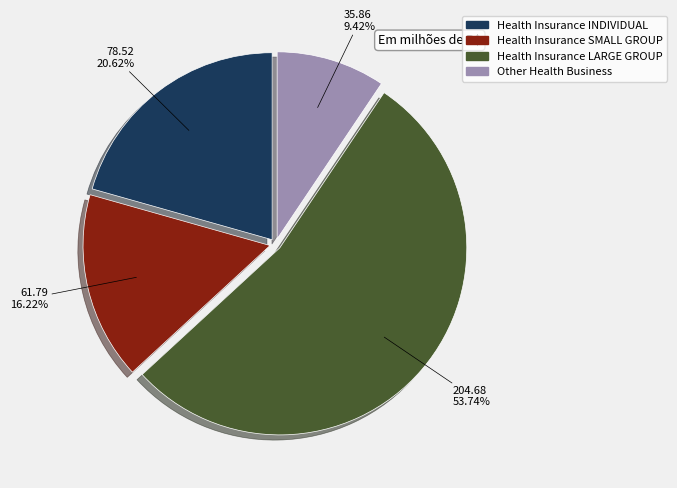

What is the ratio of the value at Other Health Business to the value at Health Insurance SMALL GROUP?

0.6